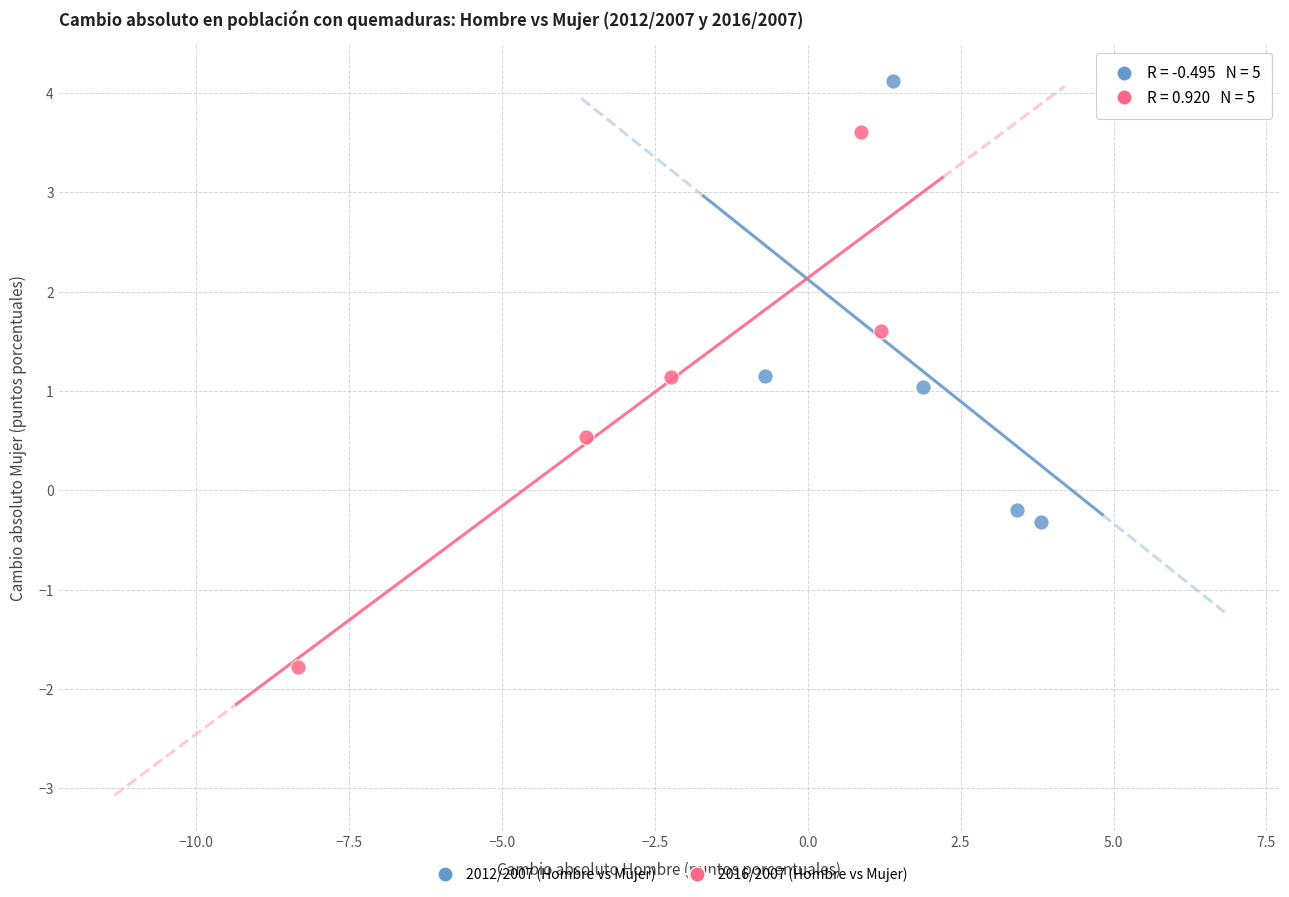

Which series contains the lowest Y value?

2016/2007 (Hombre vs Mujer)